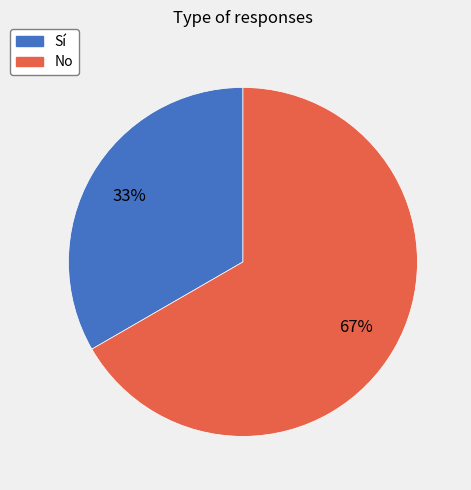

To the nearest percent, what percentage of the pie is Sí?

33%